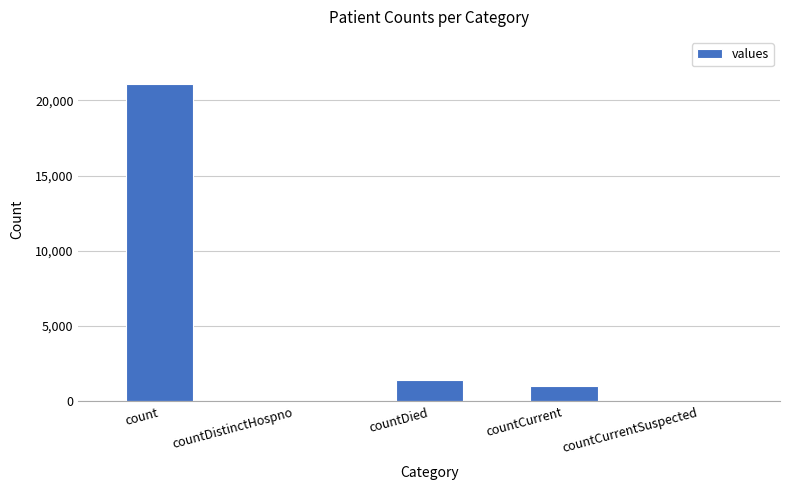

What is the difference between the values at countCurrentSuspected and countCurrent?

1006